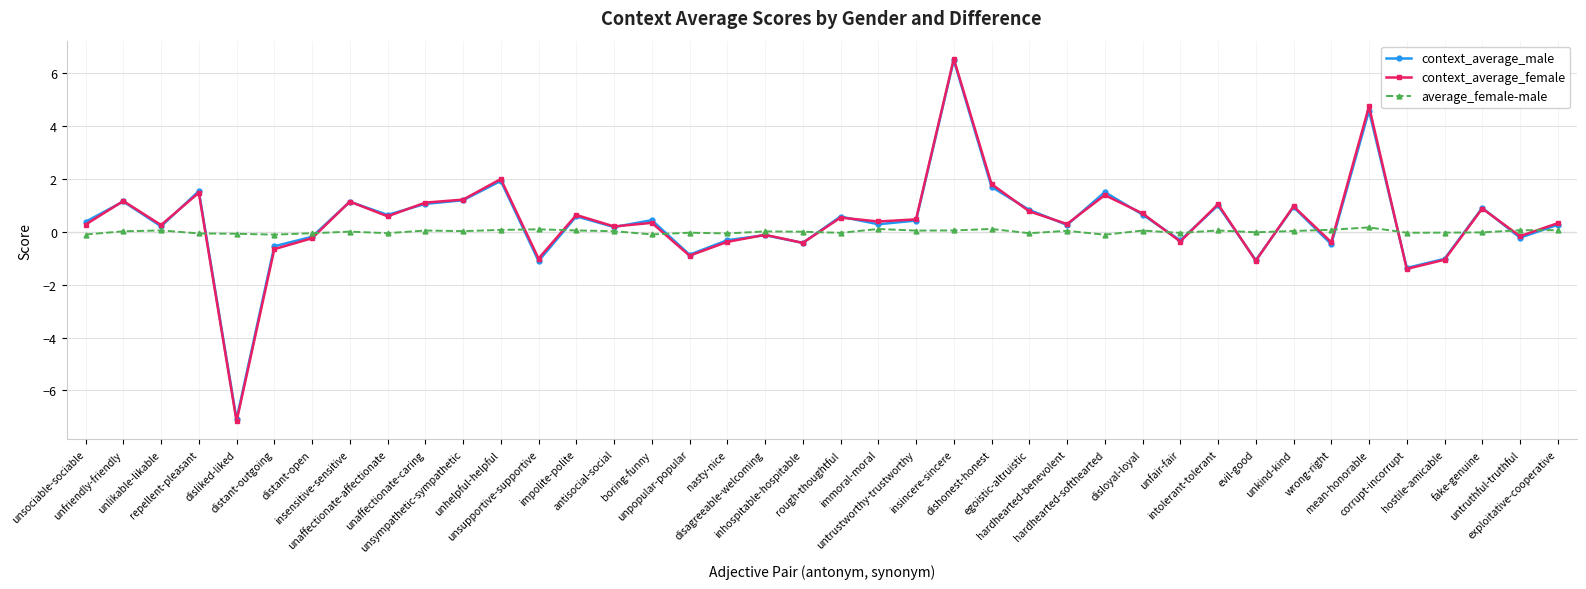

Where do context_average_female and average_female-male first cross each other?

repellent-pleasant and disliked-liked